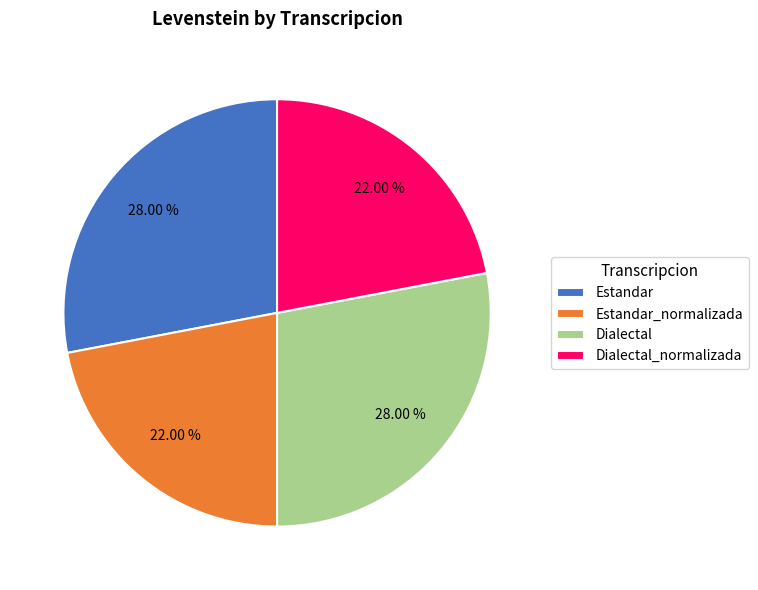

What percentage is the Dialectal slice, to the nearest percent?

28%